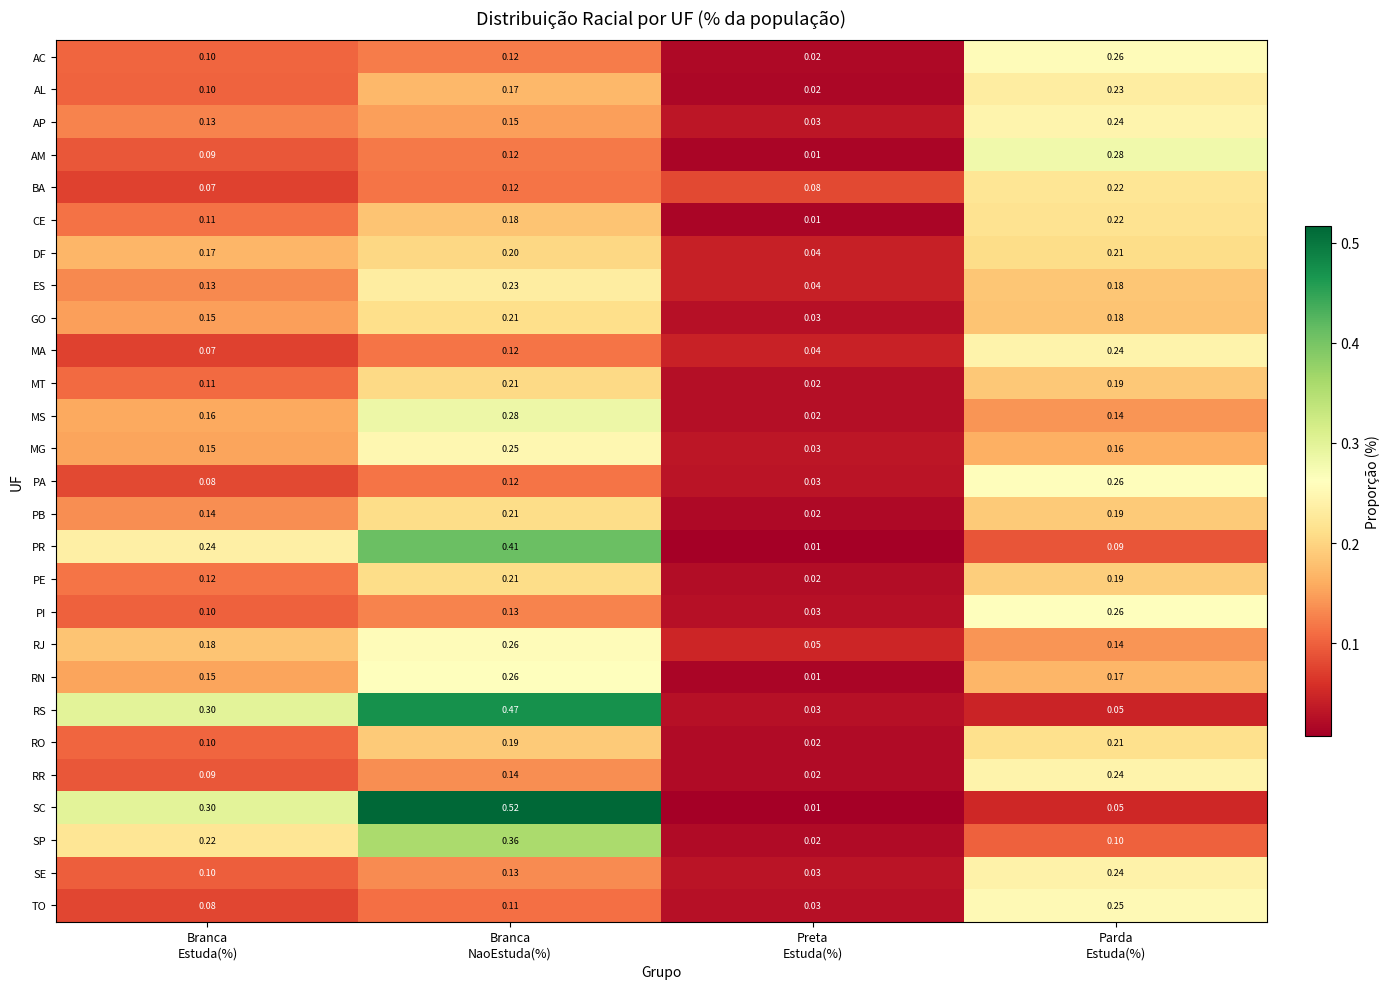

Which series has the widest spread of values?

SC